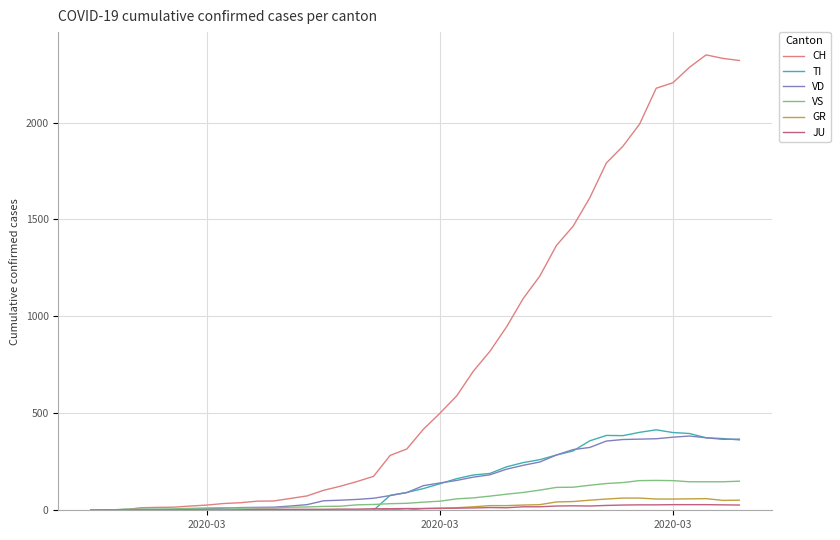

What is the maximum value for TI?

415